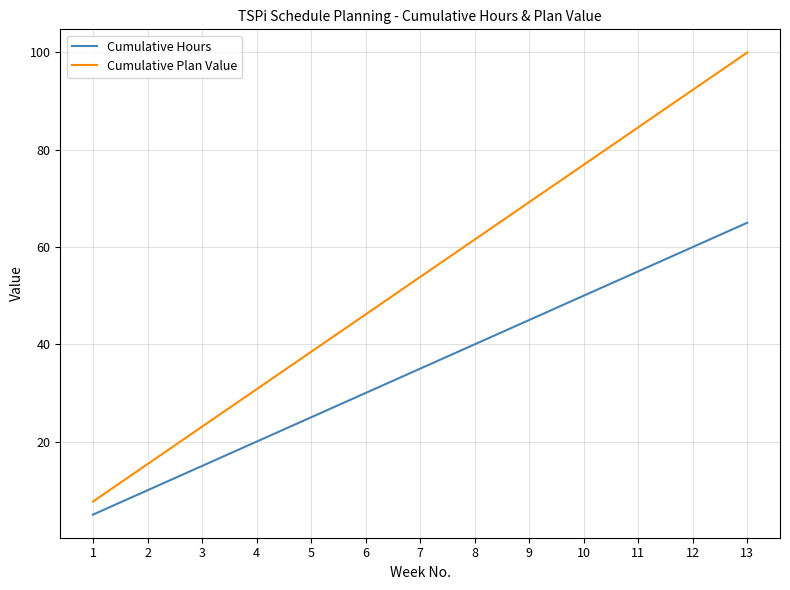

What is the total value across all series at 7?

88.8